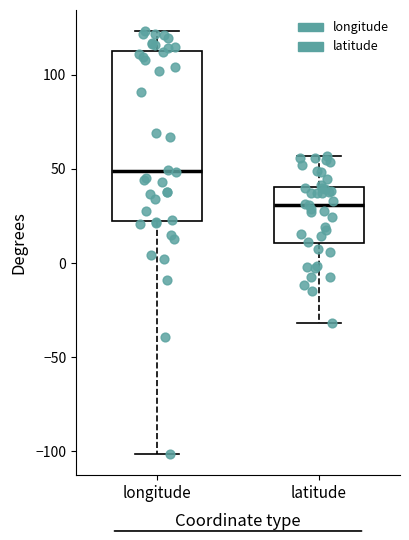

Reading left to right, read every box against the y-axis: the position of its median line, the range the box covers, and the ends of its whiskers. The values are not printed on the chart, so give them approximately, as read against the axis.

longitude: median 50, box 25 to 115, whiskers -100 to 125
latitude: median 30, box 10 to 40, whiskers -30 to 55